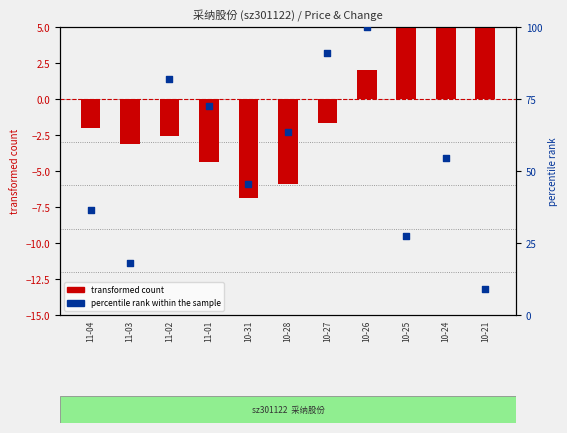

Which series contains the lowest Y value?

transformed count